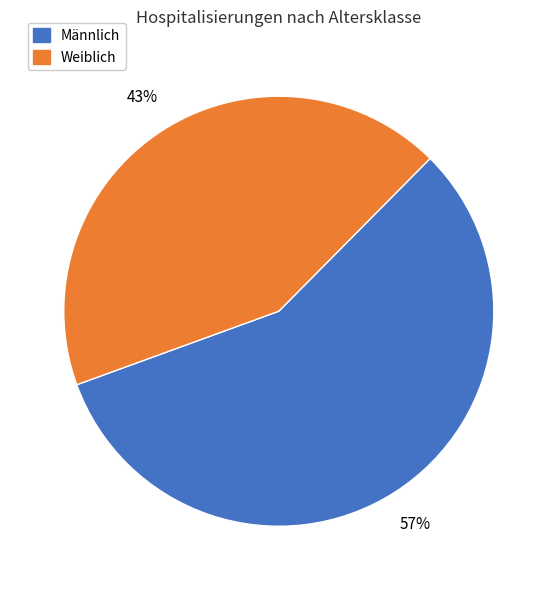

Is there a majority slice in this chart?

Yes